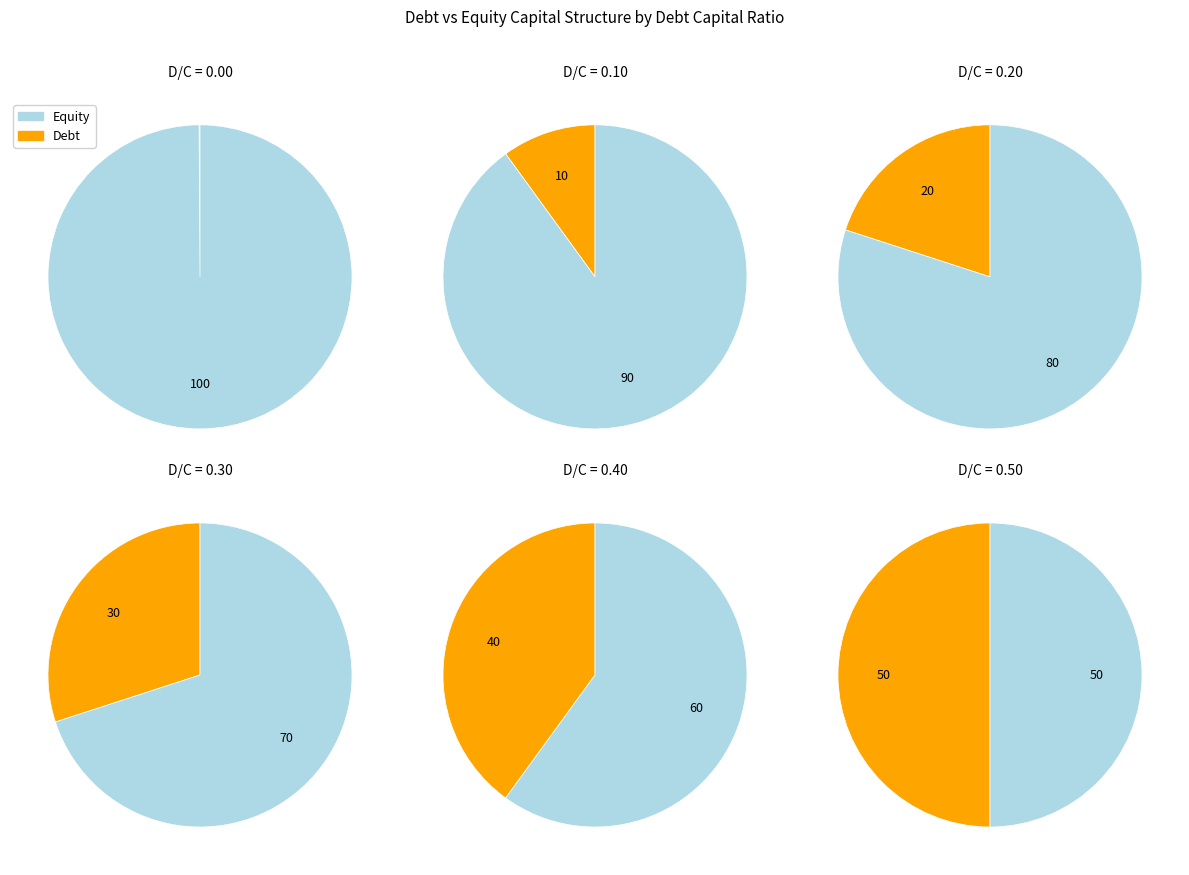

The 0.3 slice represents 26% of the pie. True or false?

False